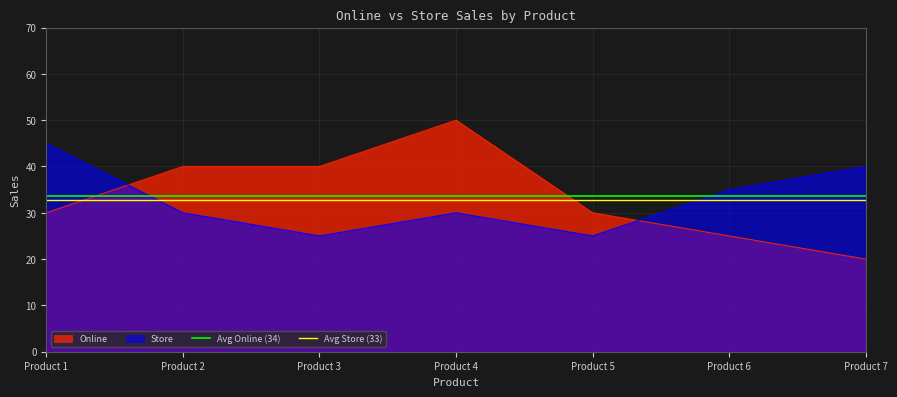

At which label does Store reach its peak?

Product 1